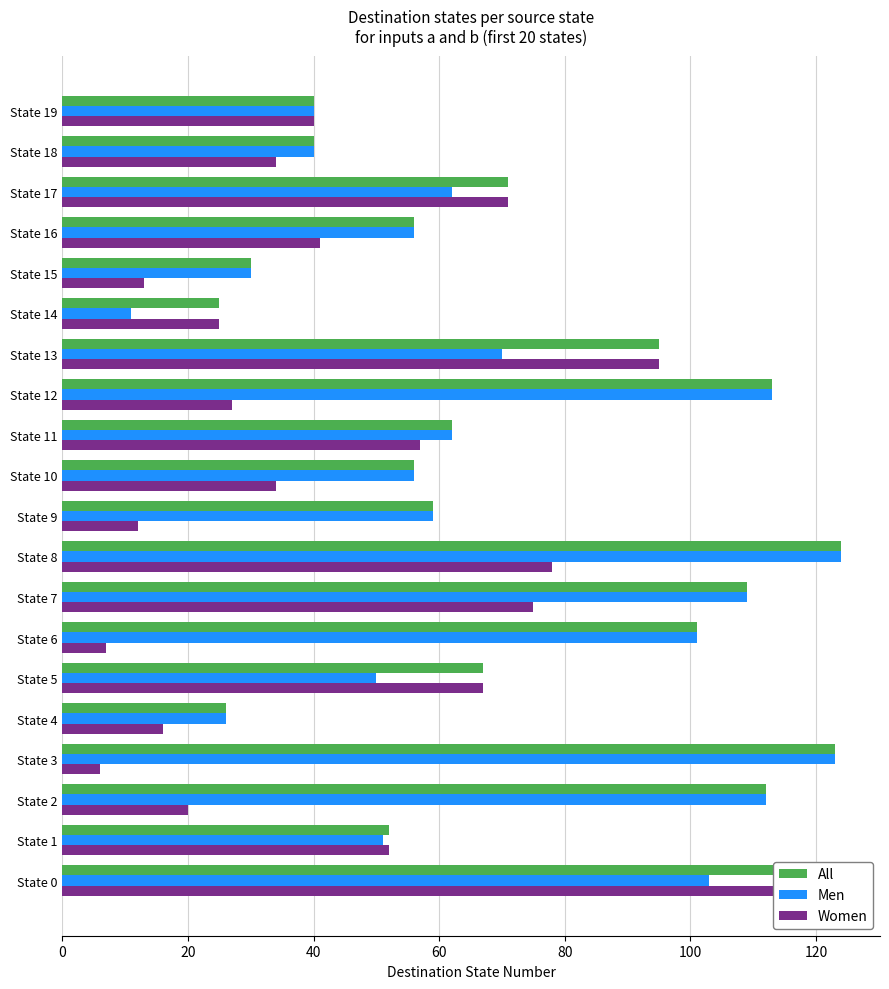

Read the Women value at State 8.

78